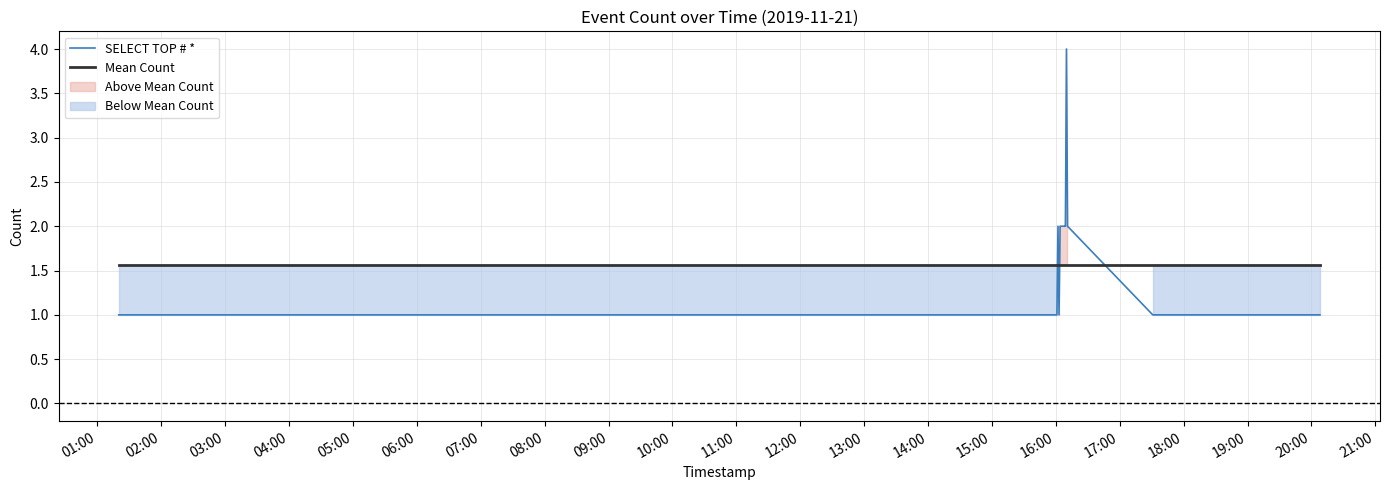

List the series in order of their peak value, highest first.

SELECT TOP # *, Mean Count